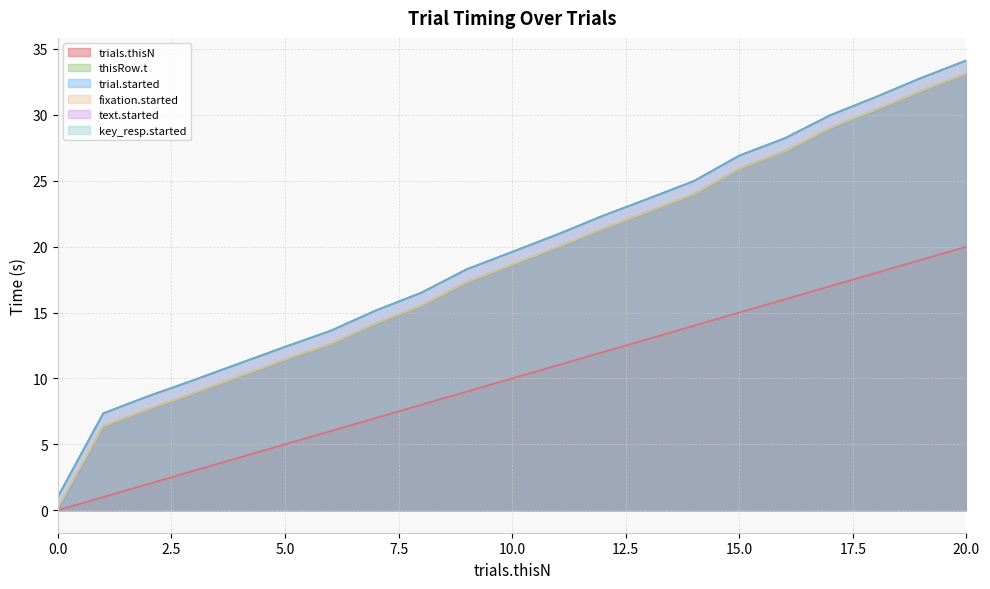

Which series changed the most between 1 and 9?

text.started